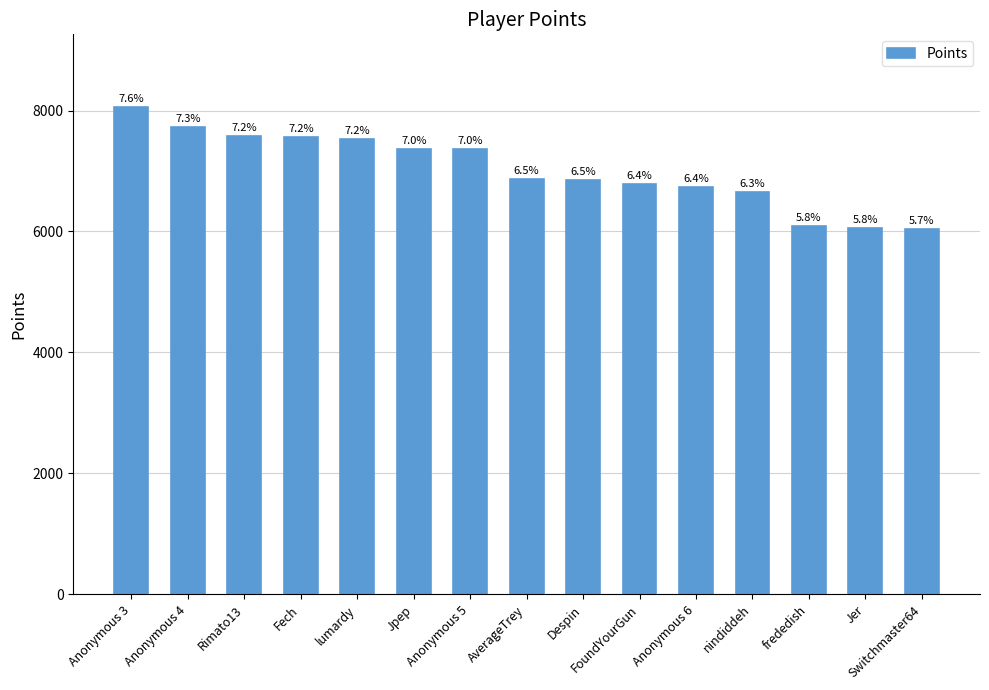

Rank the categories by value from lowest to highest.

Switchmaster64, Jer, frededish, nindiddeh, Anonymous 6, FoundYourGun, Despin, AverageTrey, Anonymous 5, Jpep, lumardy, Fech, Rimato13, Anonymous 4, Anonymous 3